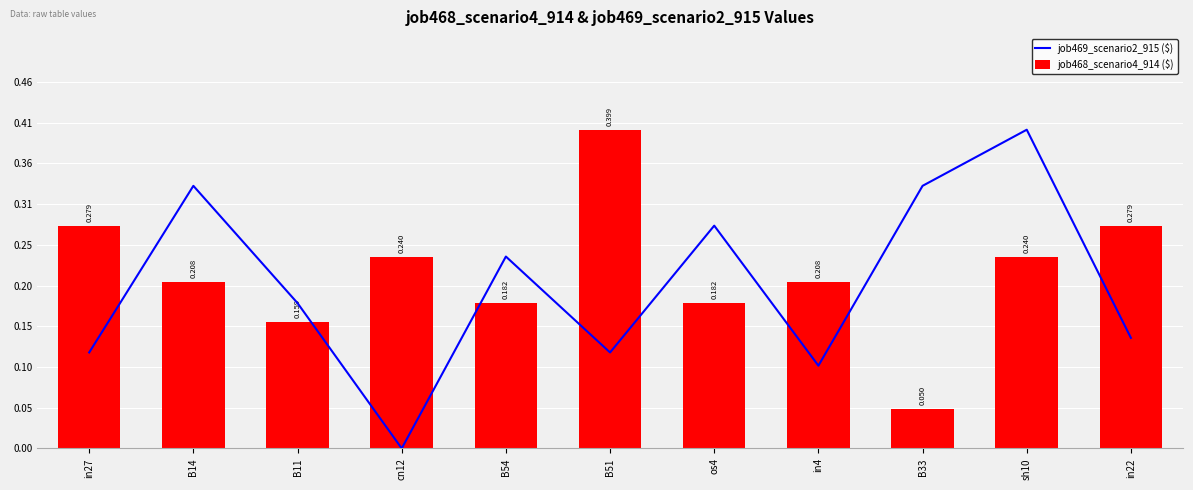

What is the maximum value shown in the chart?

0.4